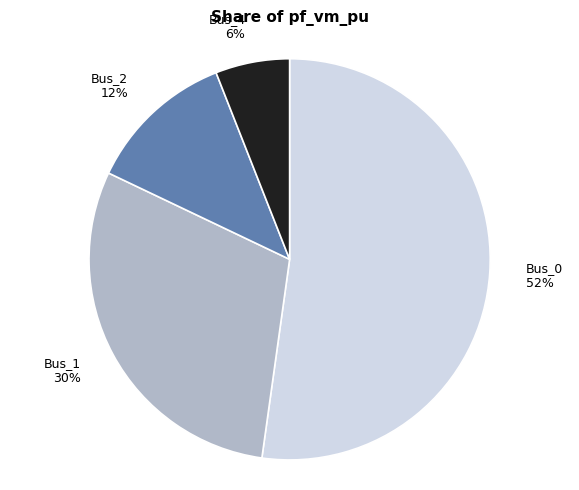

Do Bus_1 and Bus_0 together represent more than half of the pie?

Yes